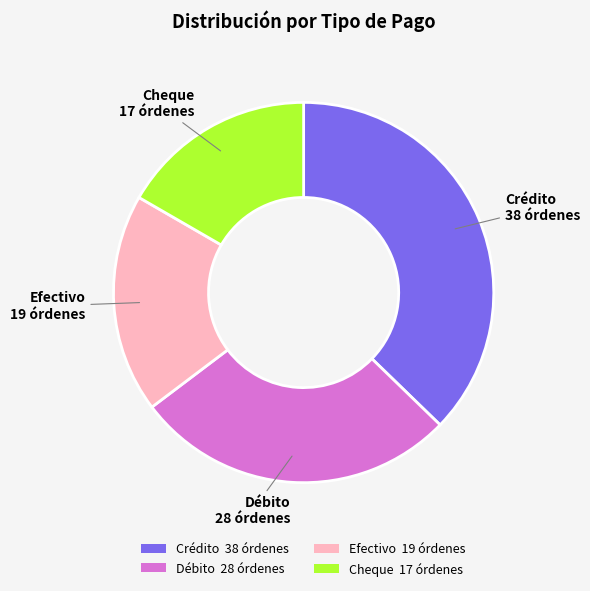

Does Crédito 38 órdenes represent more than half of the total?

No